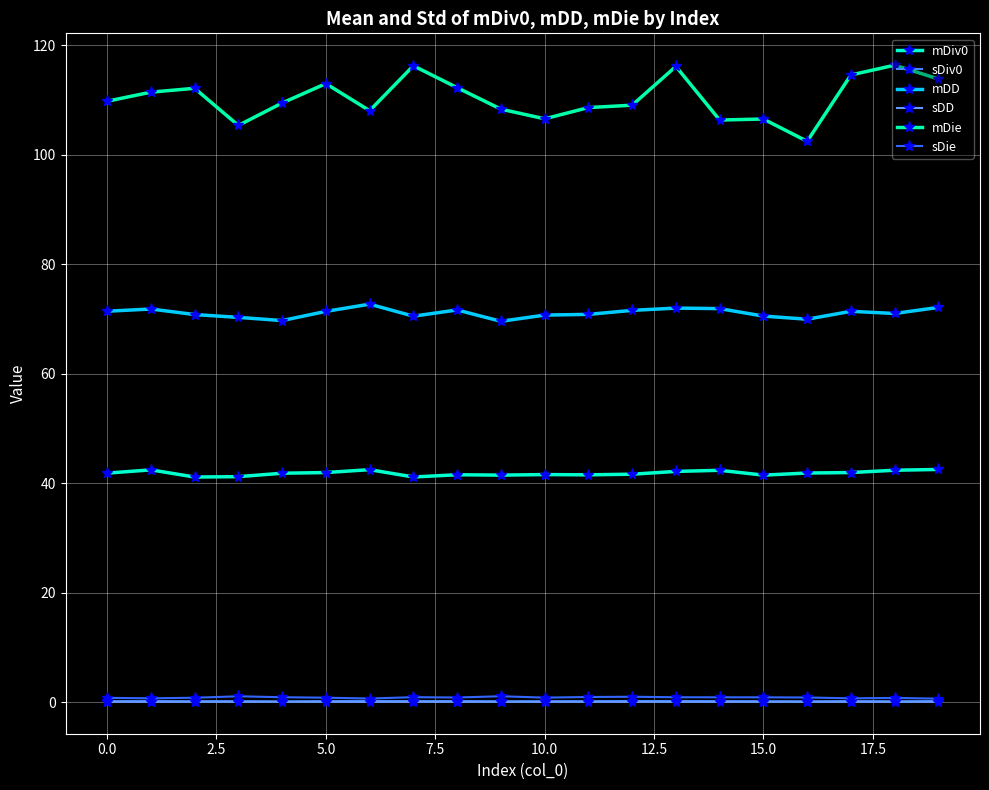

What are all the series names shown in the legend?

mDiv0, sDiv0, mDD, sDD, mDie, sDie